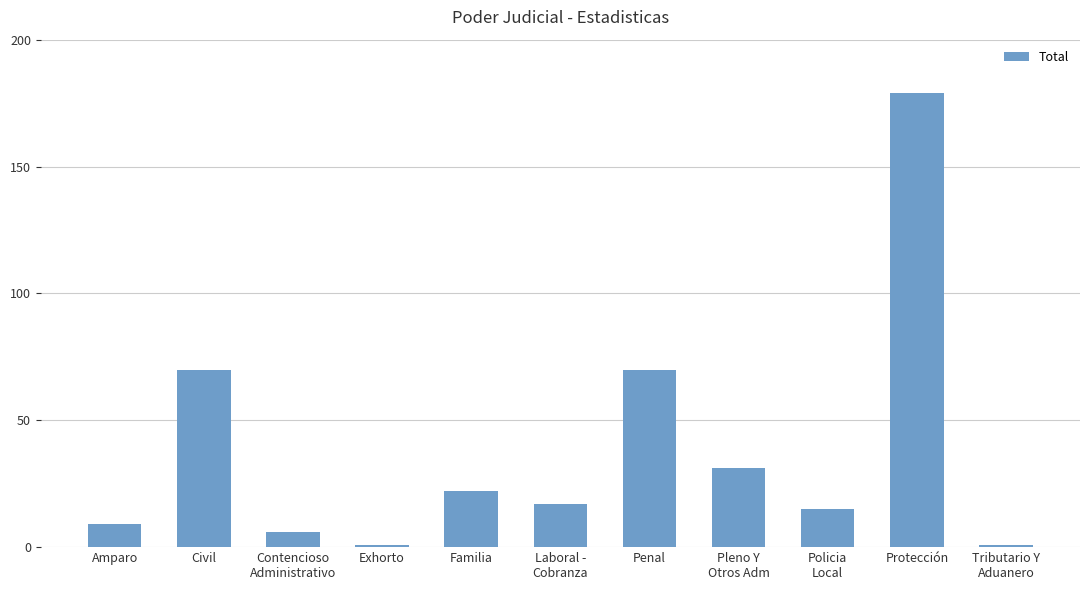

The value at Protección is 179. True or false?

True